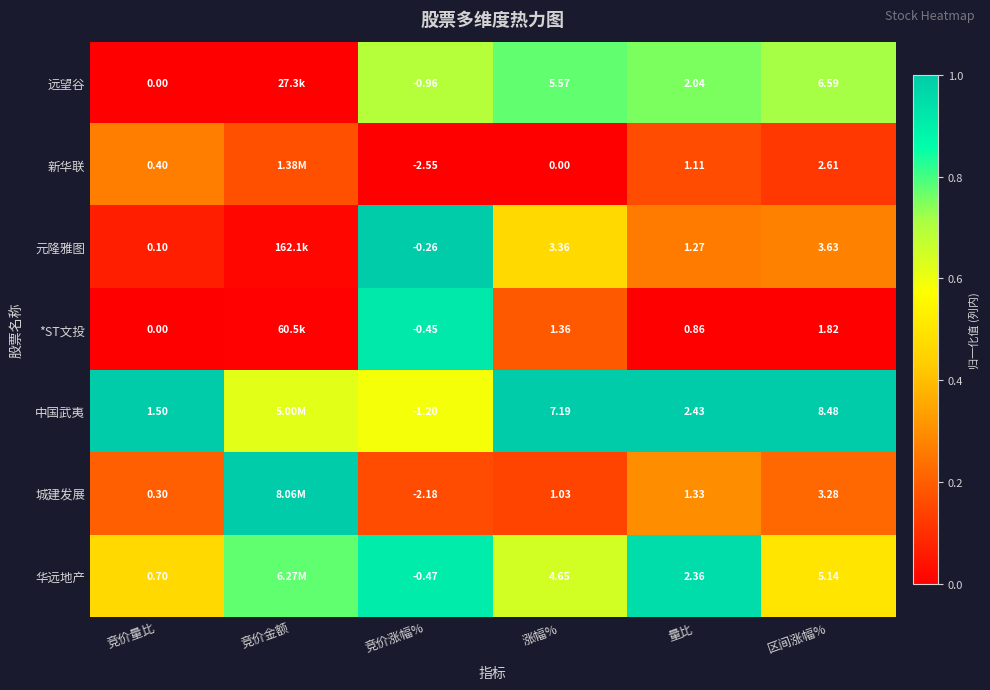

At which category does the chart reach its minimum across all series?

竞价量比